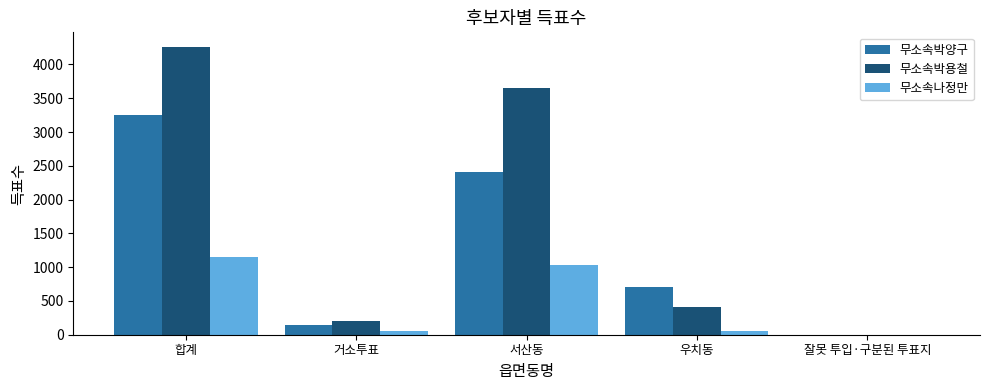

At which category is the sum across all series the highest?

합계